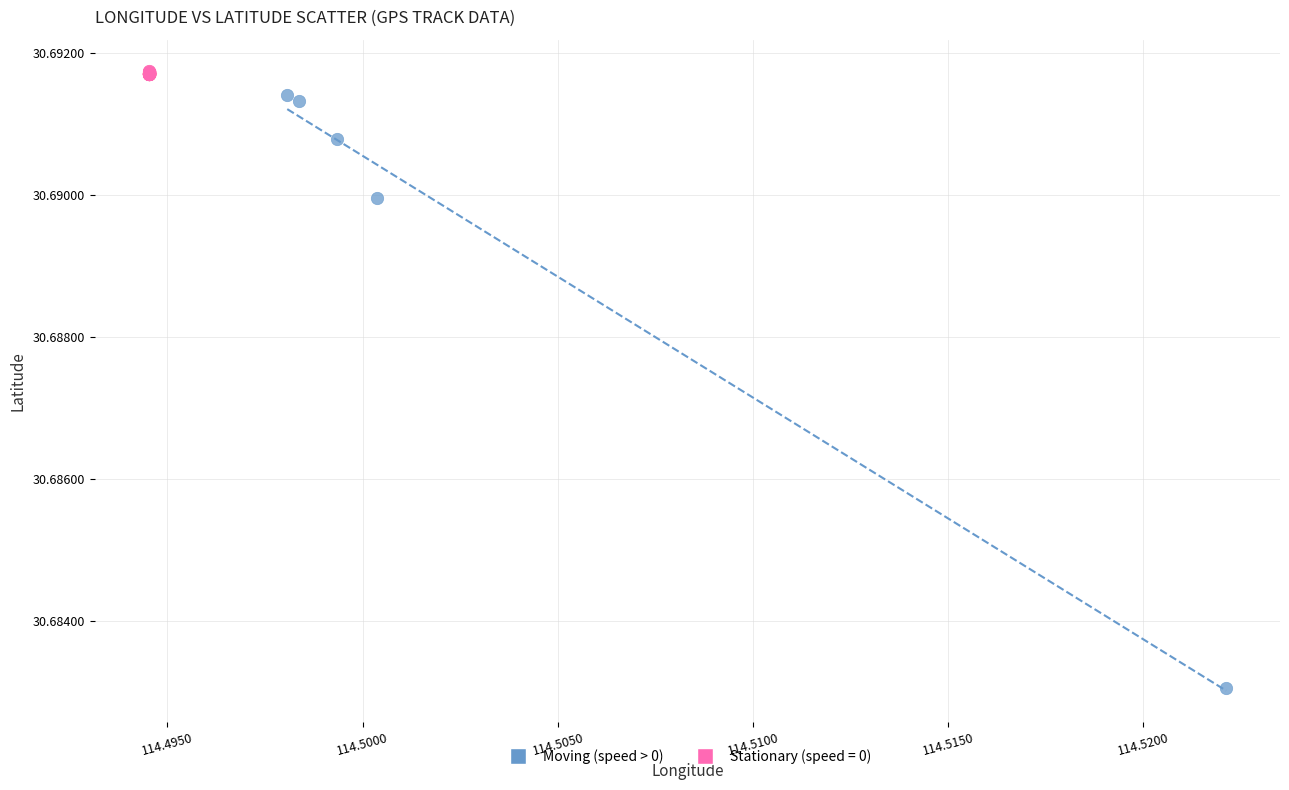

Which series has the largest Y range (max minus min)?

Moving (speed > 0)